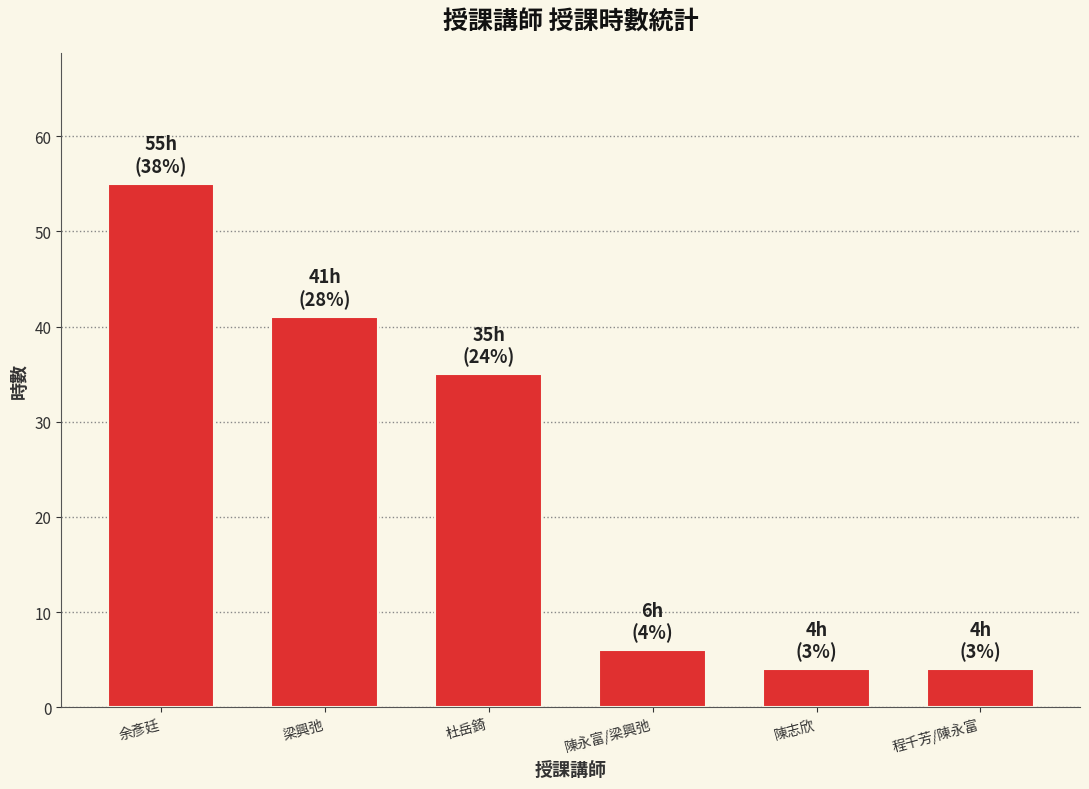

What is the label of the 2nd bar from the right?

陳志欣